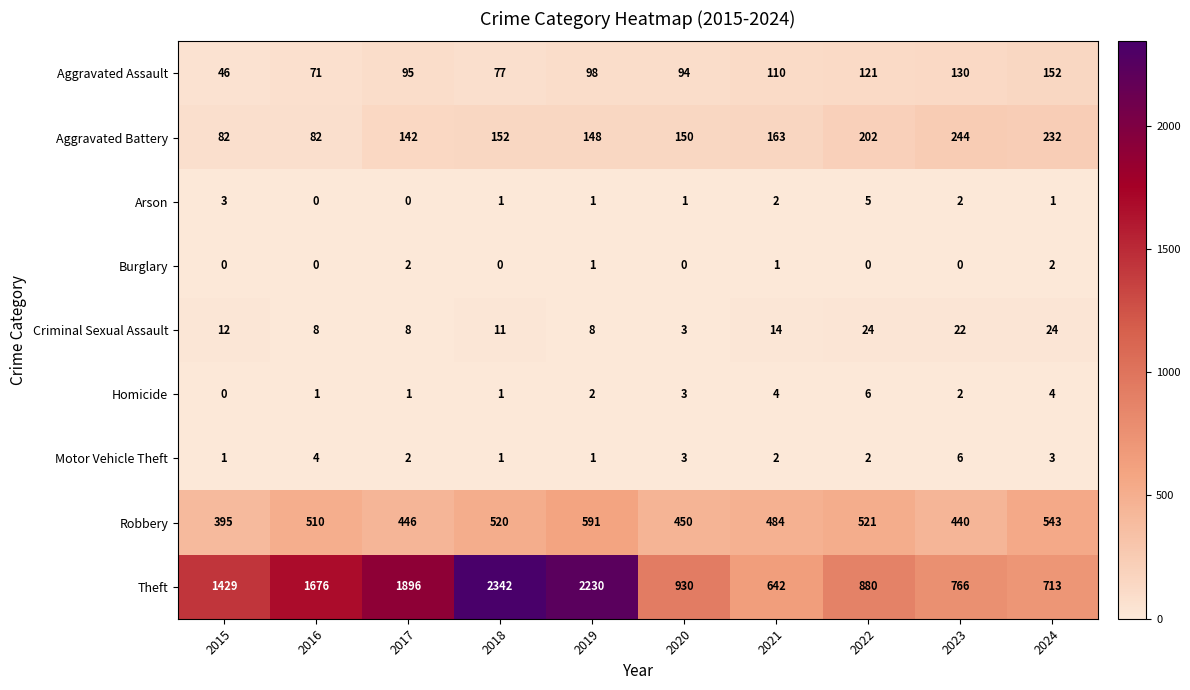

Rank the series at 2022 from highest to lowest value.

Theft, Robbery, Aggravated Battery, Aggravated Assault, Criminal Sexual Assault, Homicide, Arson, Motor Vehicle Theft, Burglary